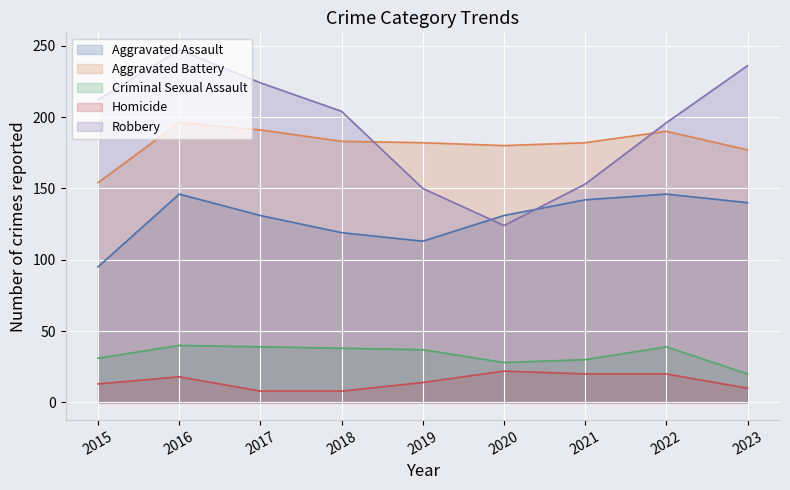

List the labels in order of Homicide value, largest first.

2020, 2021, 2022, 2016, 2019, 2015, 2023, 2017, 2018